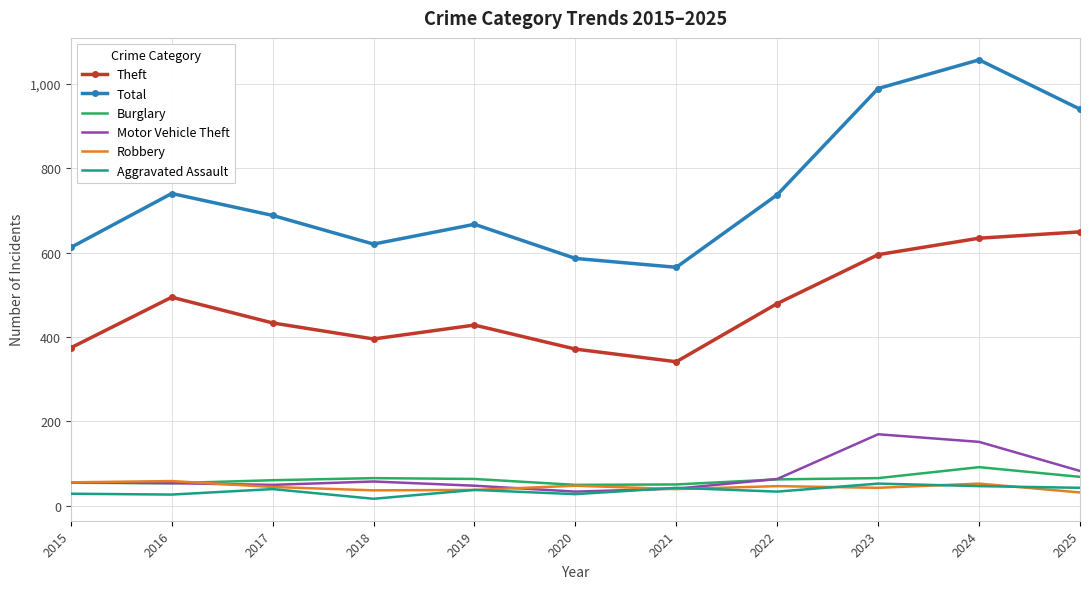

True or false: Robbery and Motor Vehicle Theft cross at least once.

True